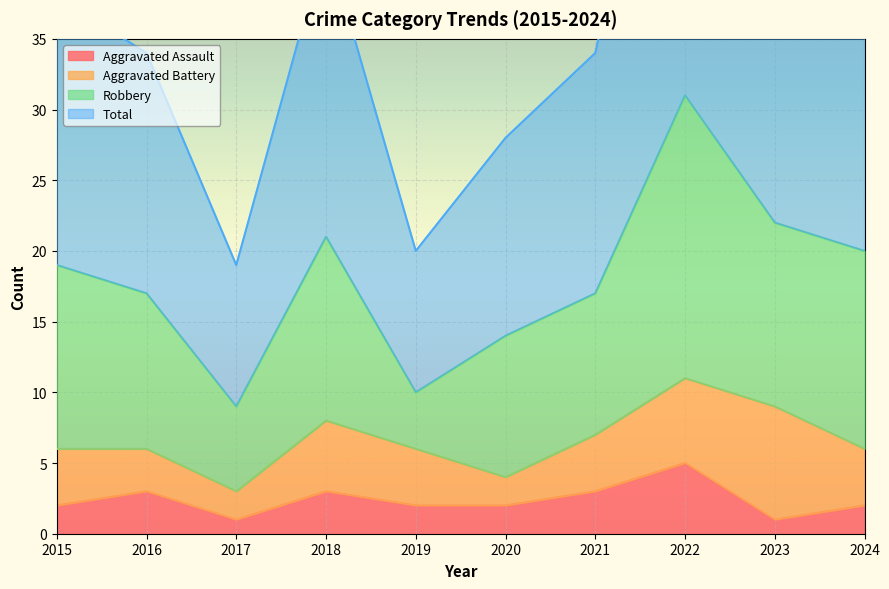

What is the difference between the maximum and minimum values in the Total series?

44